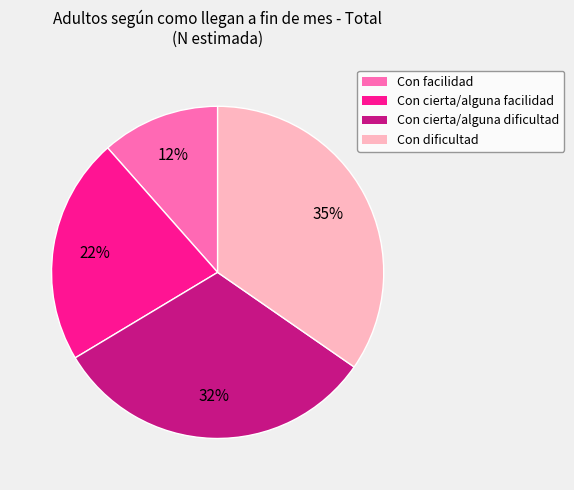

Does Con facilidad account for over 50% of the chart?

No